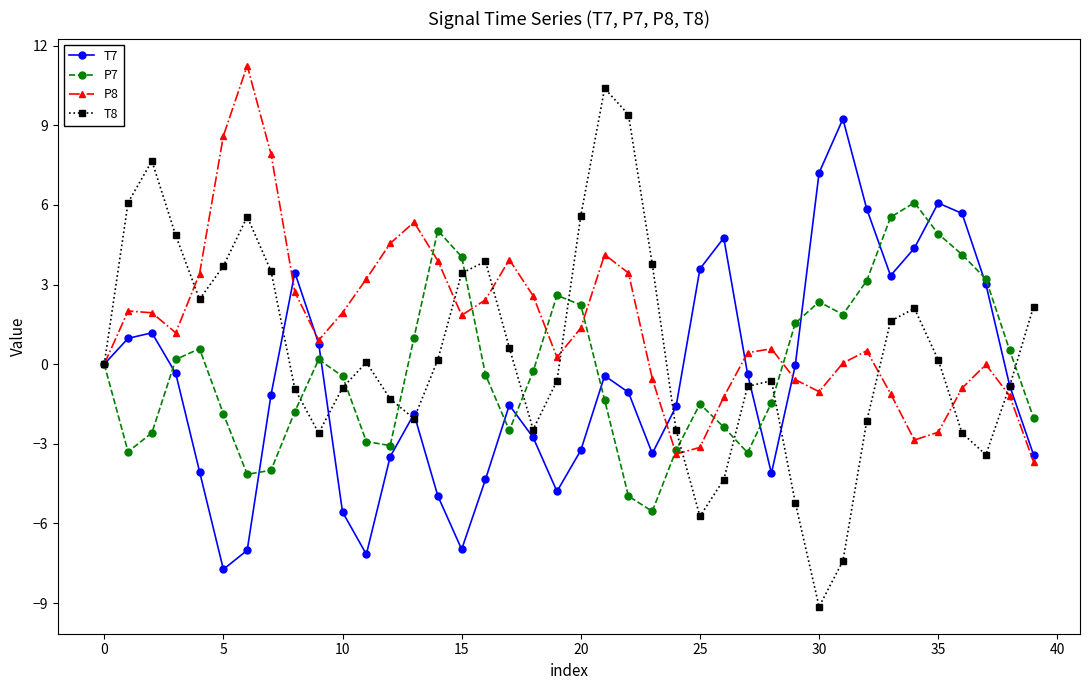

Rank the series by their average value, from lowest to highest.

T7, P7, T8, P8